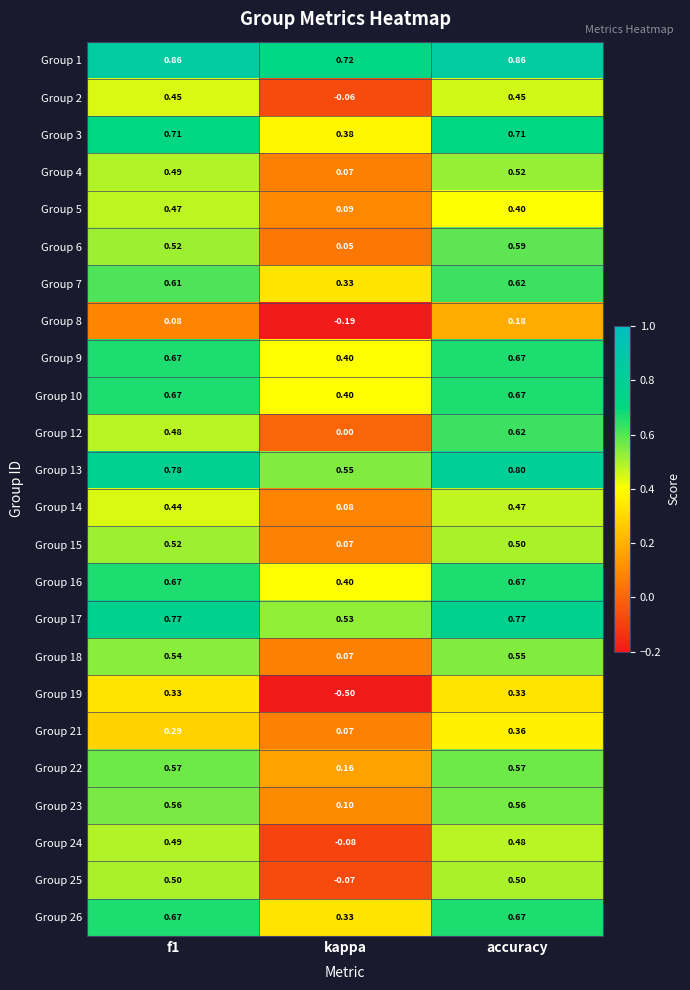

At which category is the sum across all series the highest?

accuracy